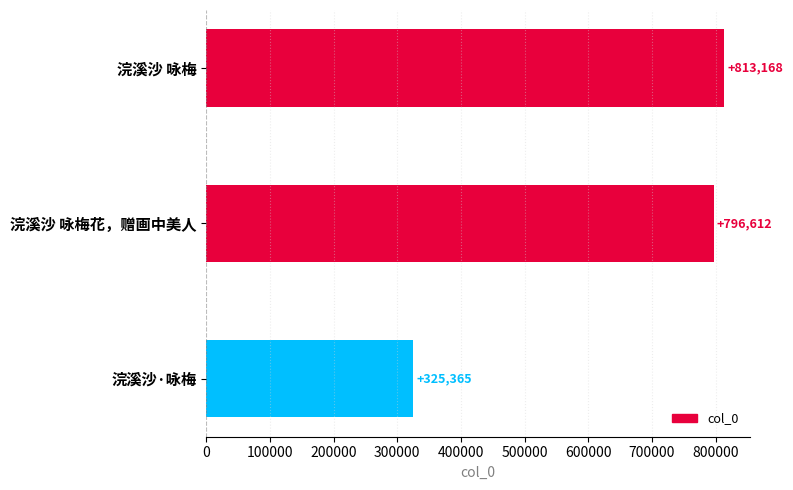

The chart shows a value of 1169428 at 浣溪沙 咏梅花，赠画中美人. True or false?

False